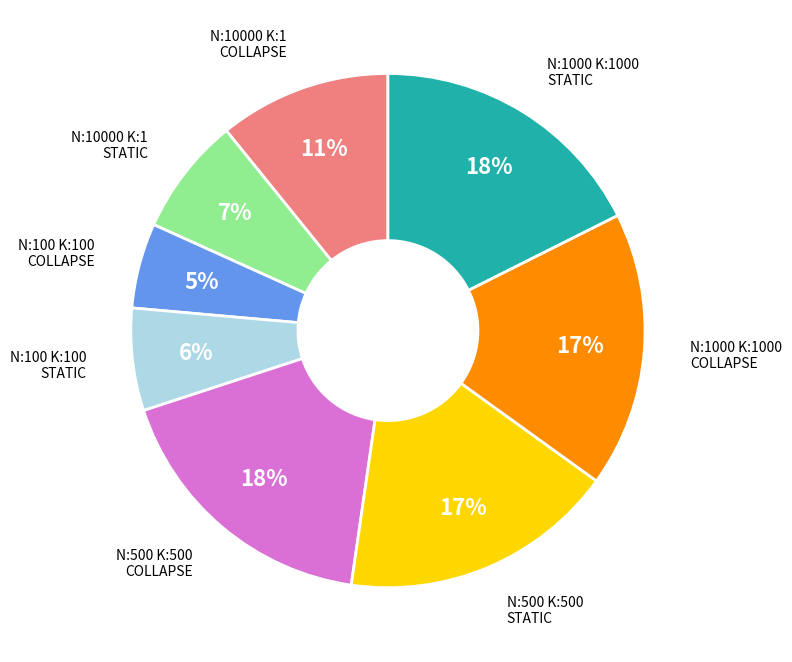

Count the number of slices in the pie.

8